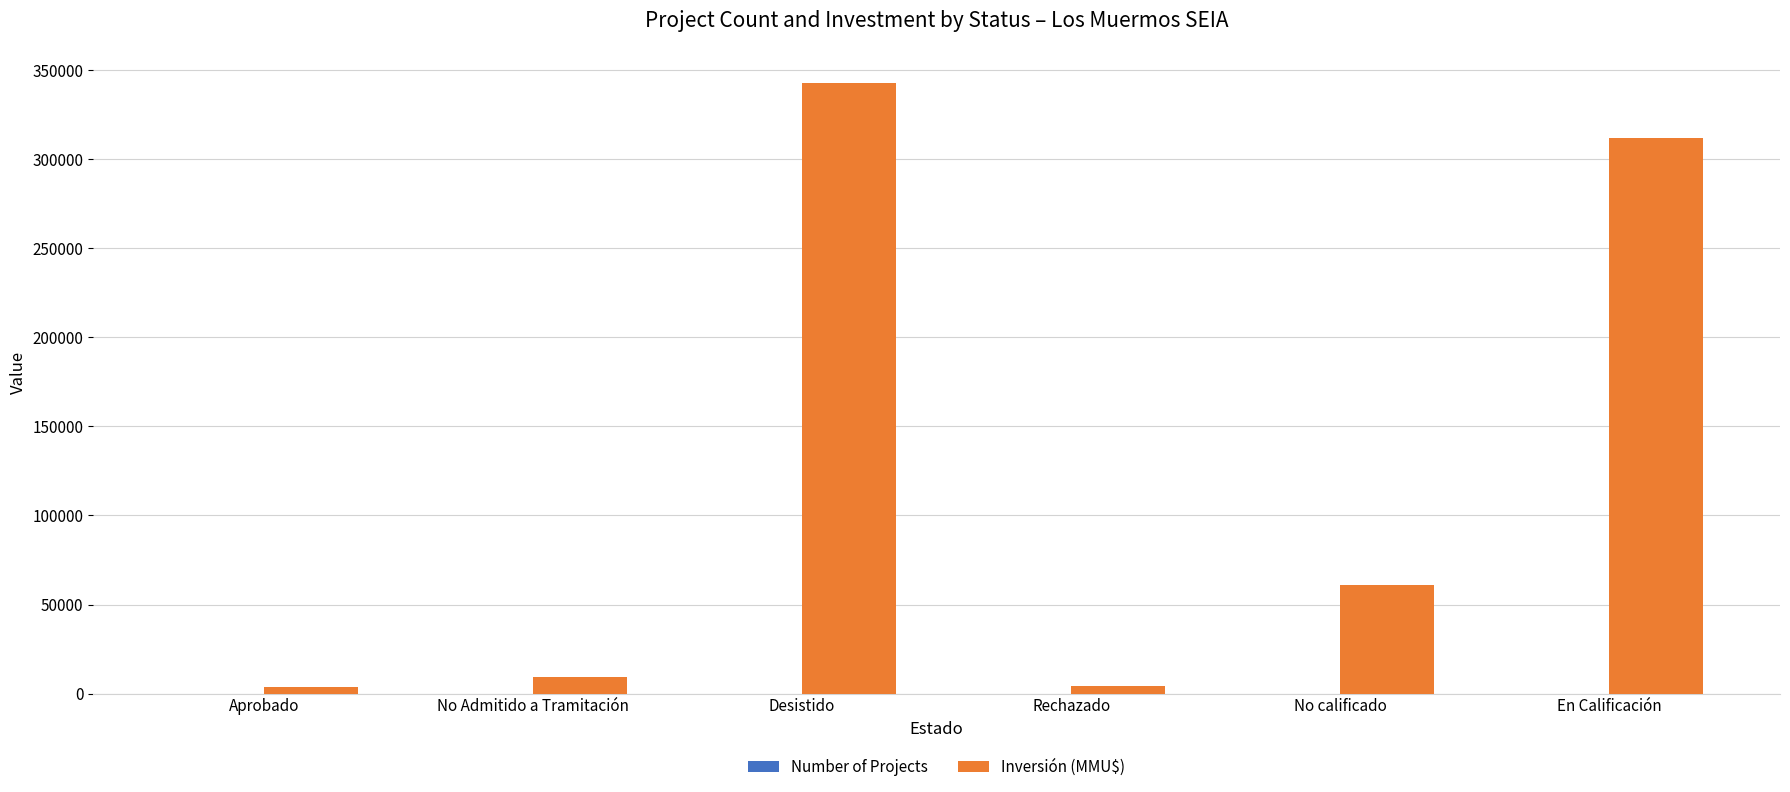

Which category has the highest value in the Inversión (MMU$) series?

Desistido